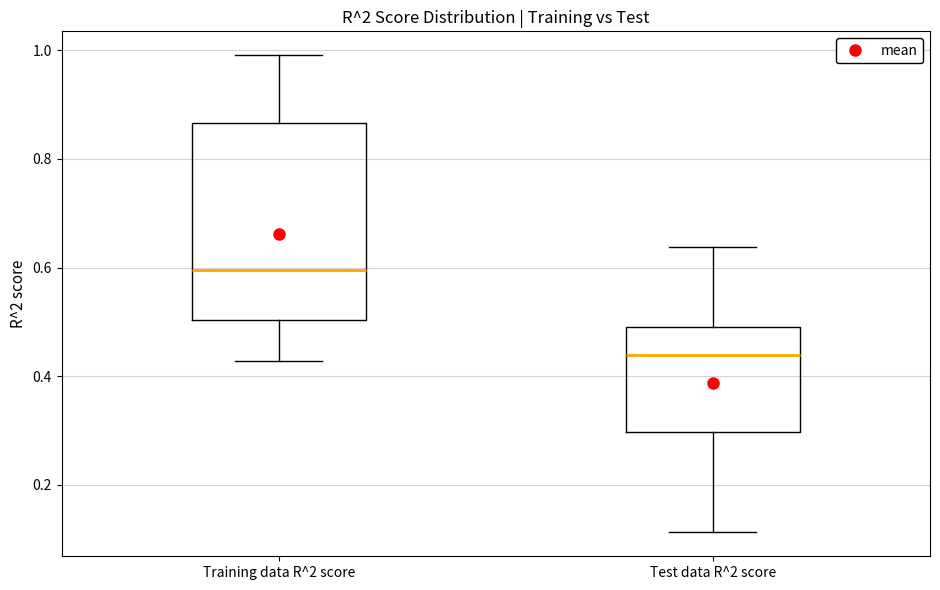

Where is the upper edge of the box for Test data R^2 score on the y-axis? The values are not printed on the chart, so give them approximately, as read against the axis.

0.48